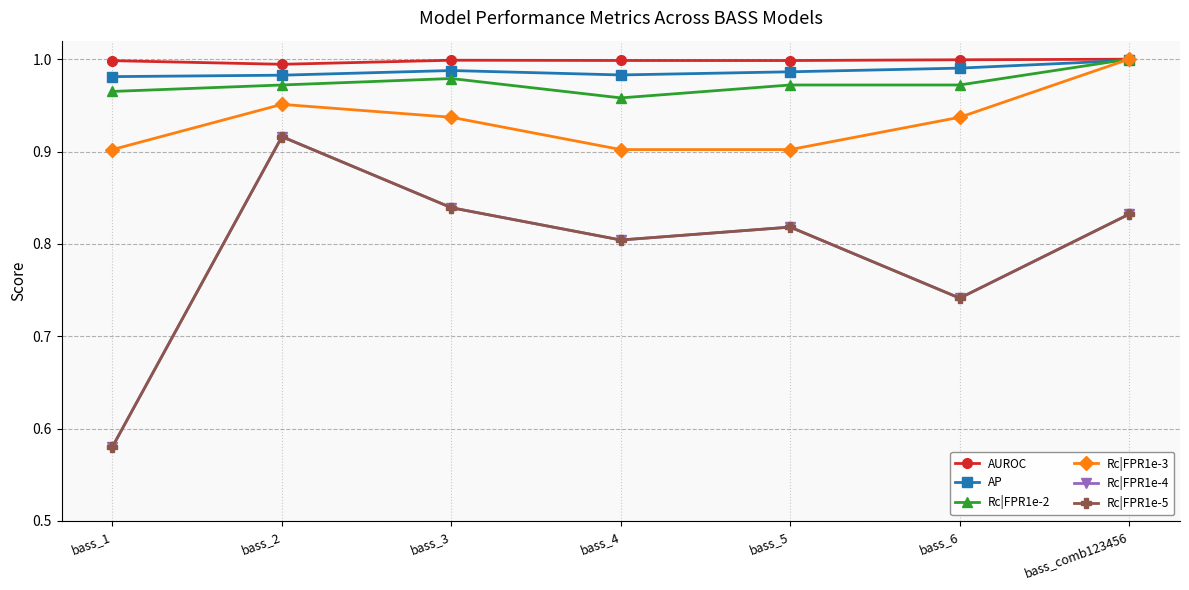

Does the chart have visible grid lines?

Yes